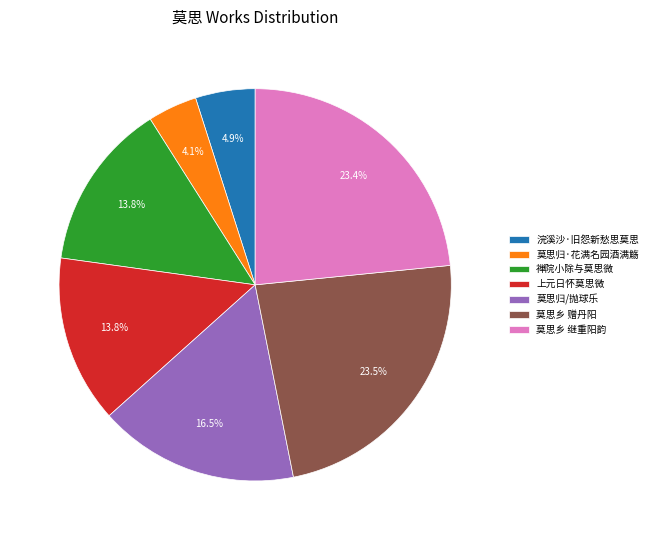

Does 上元日怀莫思微 represent more than half of the total?

No